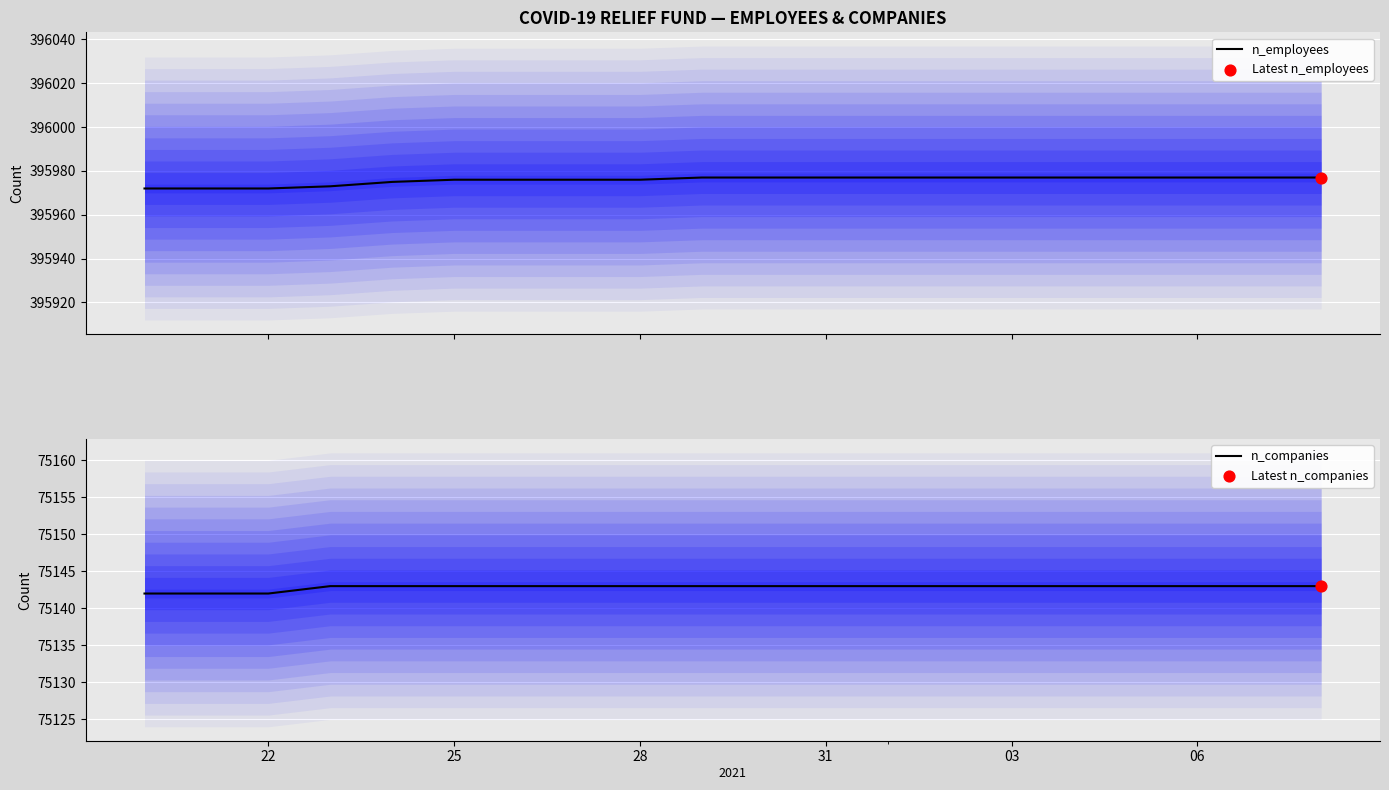

What is the highest value of the n_employees series?

395977